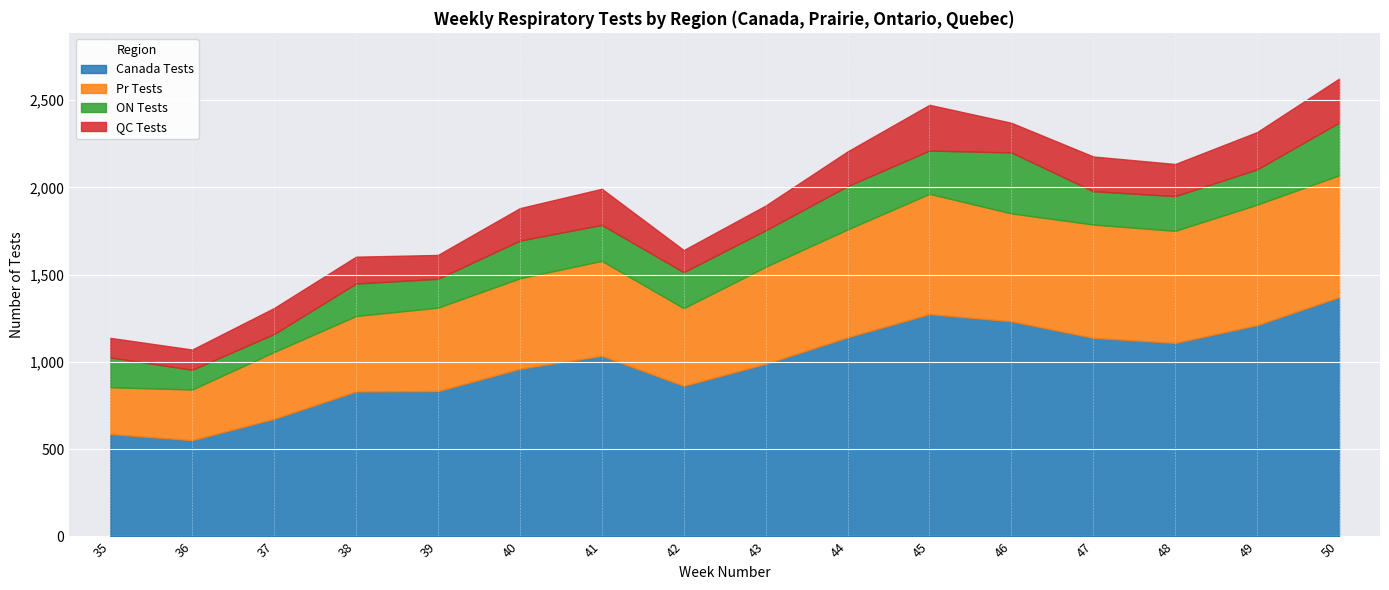

Is the value of Pr Tests at 35 greater than the value of Canada Tests at 37?

No